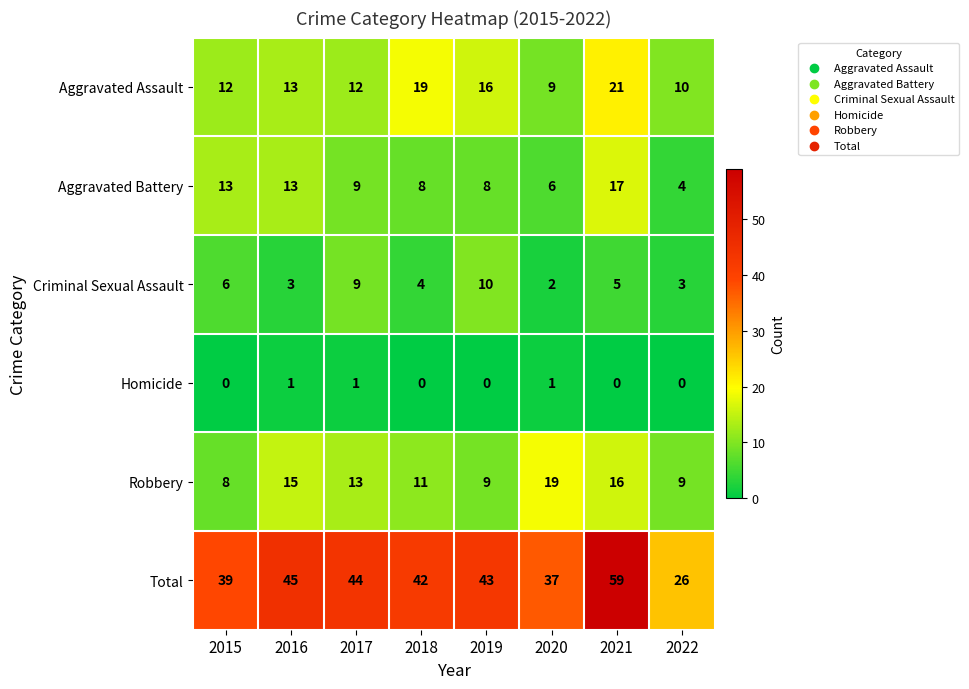

True or false: Total has a value of 37 at 2020.

True